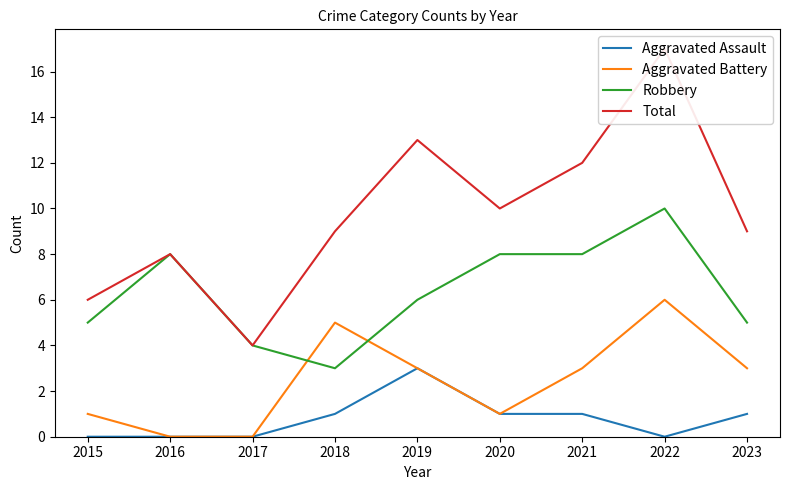

Between 2021 and 2016, which is larger?

2021